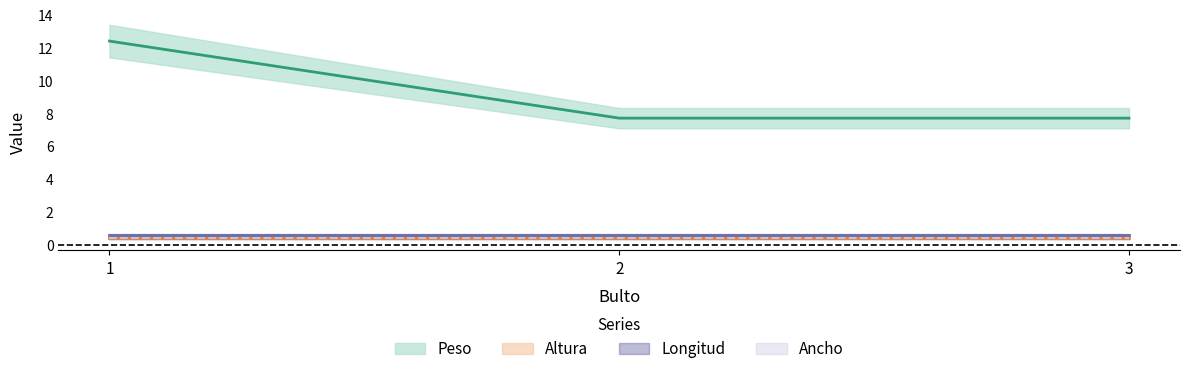

Does the chart have visible grid lines?

No